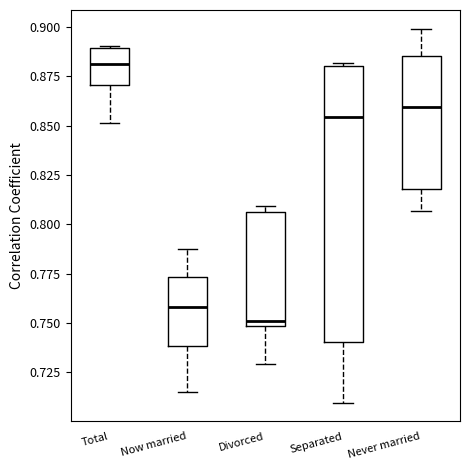

Reading left to right, read every box against the y-axis: the position of its median line, the range the box covers, and the ends of its whiskers. The values are not printed on the chart, so give them approximately, as read against the axis.

Total: median 0.880, box 0.870 to 0.890, whiskers 0.850 to 0.890
Now married: median 0.760, box 0.740 to 0.775, whiskers 0.715 to 0.790
Divorced: median 0.750 (just above the box's lower edge), box 0.750 to 0.805, whiskers 0.730 to 0.810
Separated: median 0.855, box 0.740 to 0.880, whiskers 0.710 to 0.880 (just above the box's upper edge)
Never married: median 0.860, box 0.820 to 0.885, whiskers 0.805 to 0.900